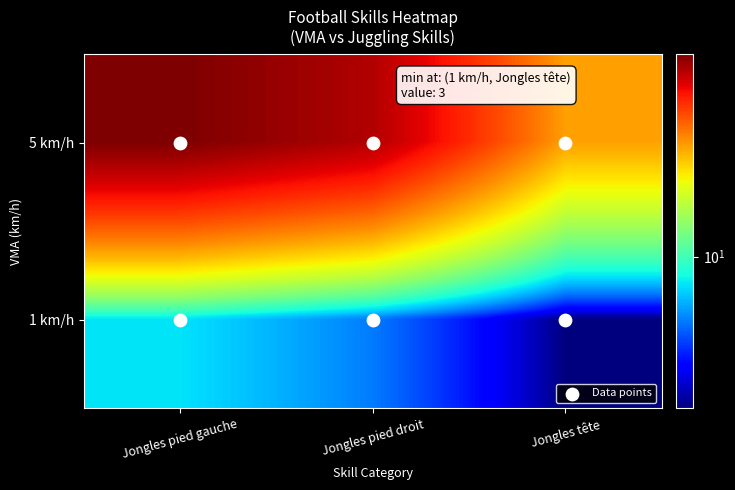

What is the greatest value displayed?

50